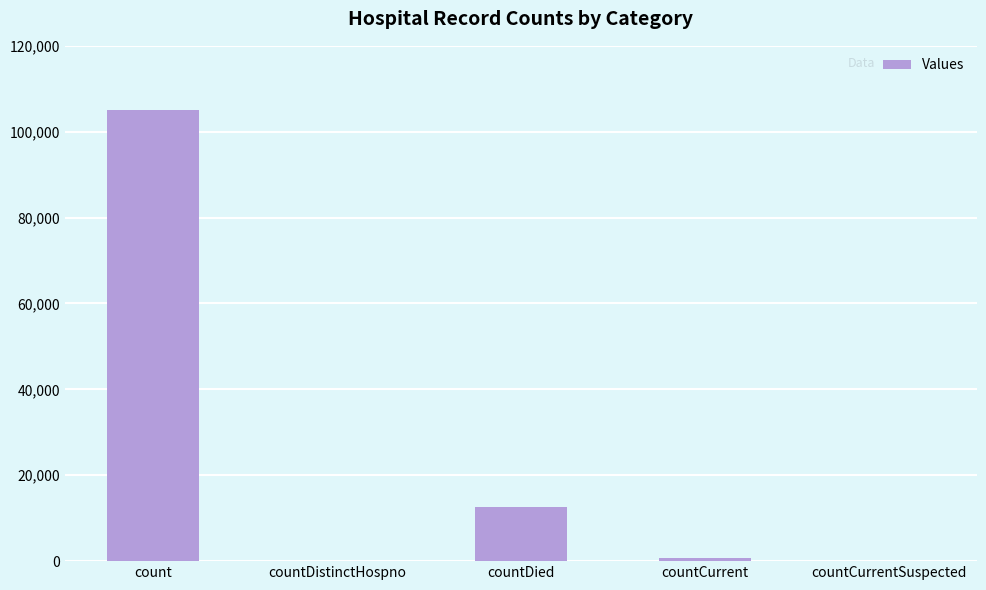

What is the maximum value shown in the chart?

105041